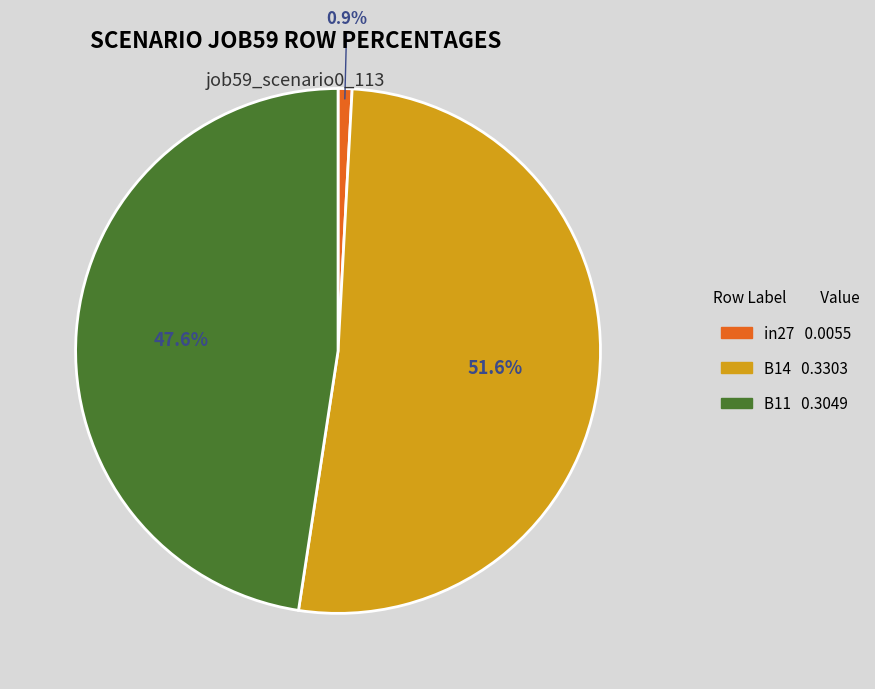

True or false: B14 accounts for 43% of the total.

False